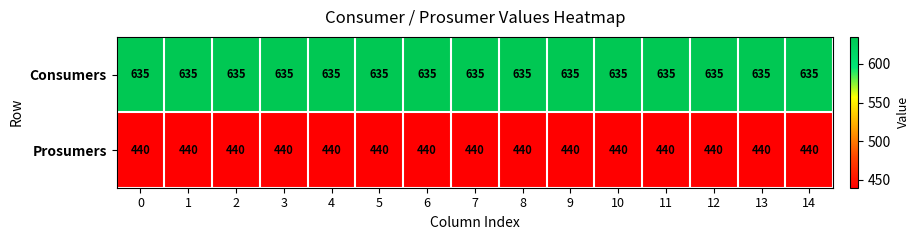

What is the spread (max minus min) of values at 7?

195